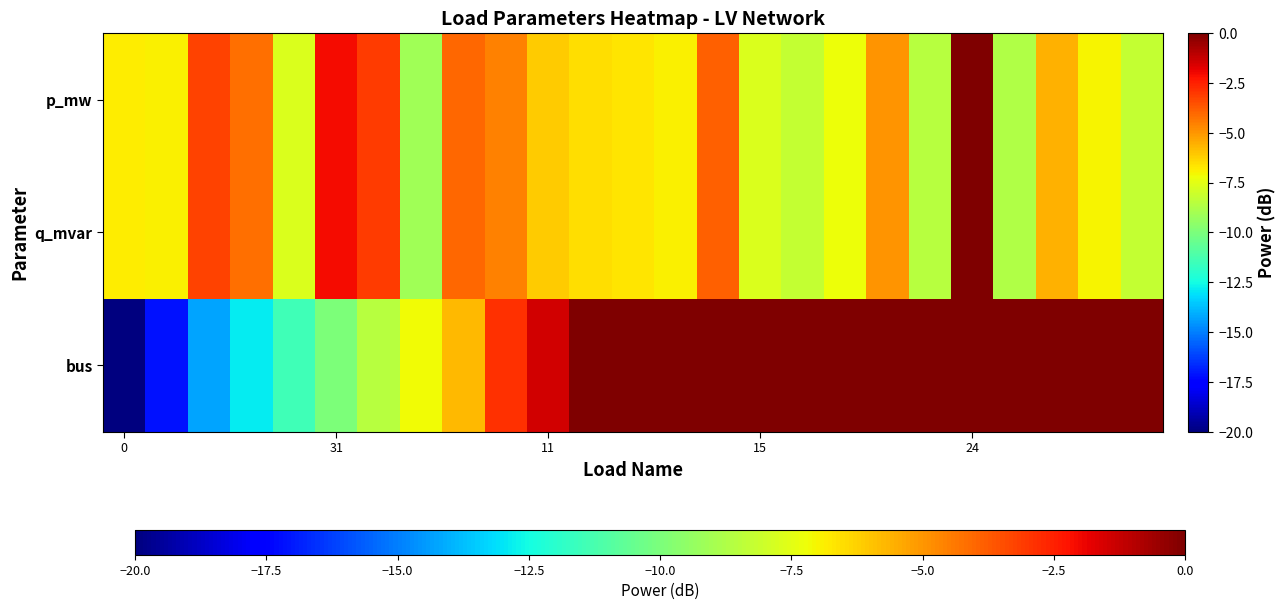

How many distinct data groups are displayed?

3